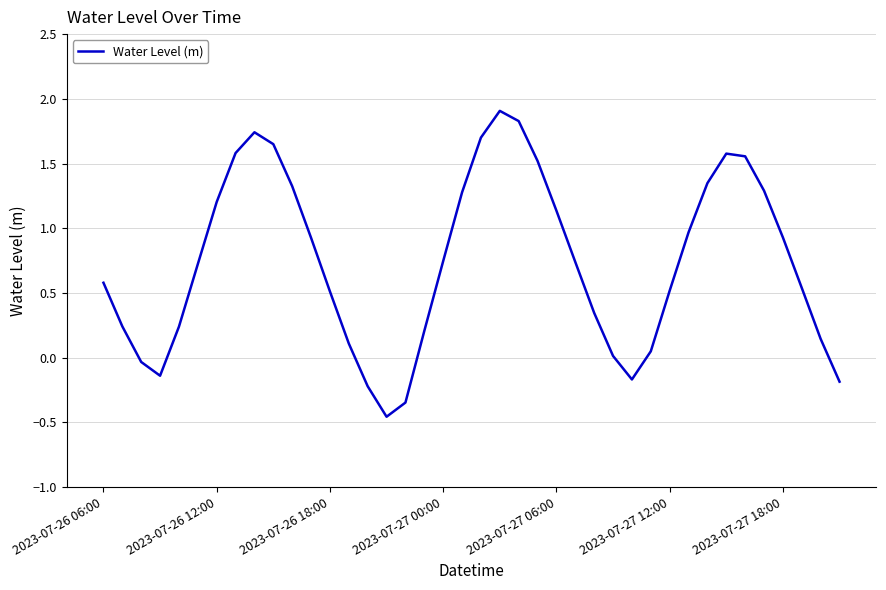

What is the maximum value shown in the chart?

1.9